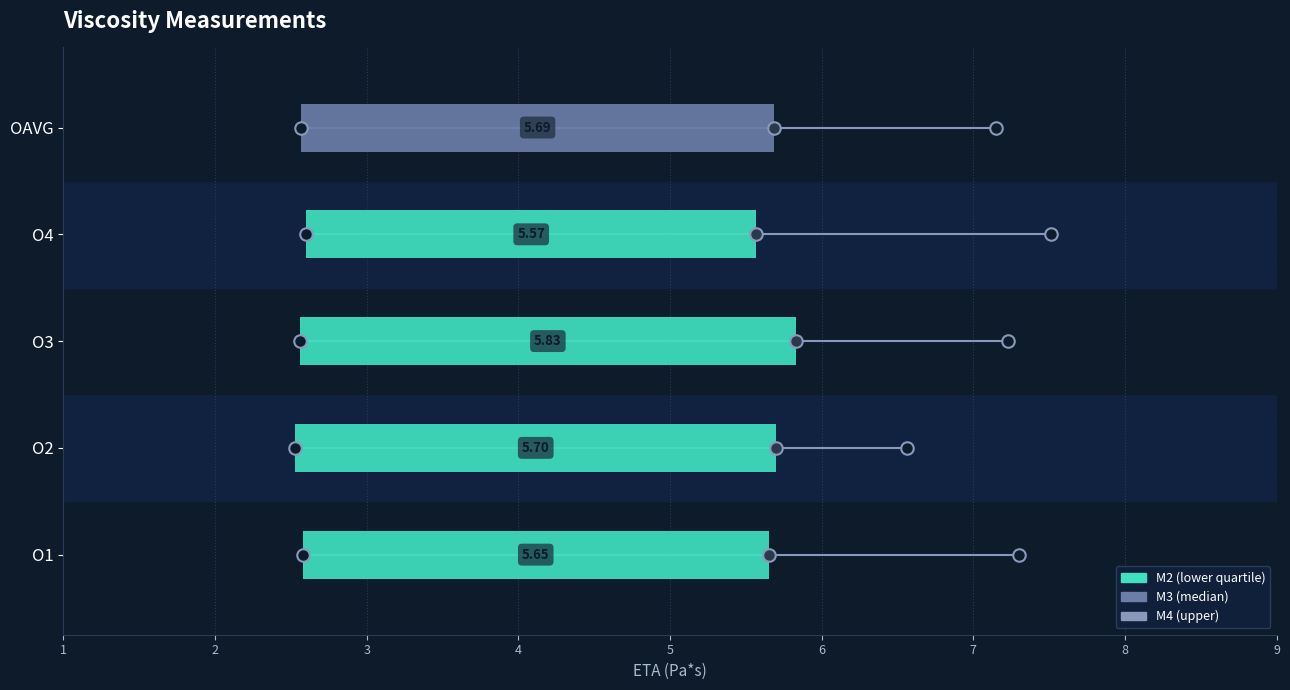

The value of M3 at O1 is 9.5. True or false?

False